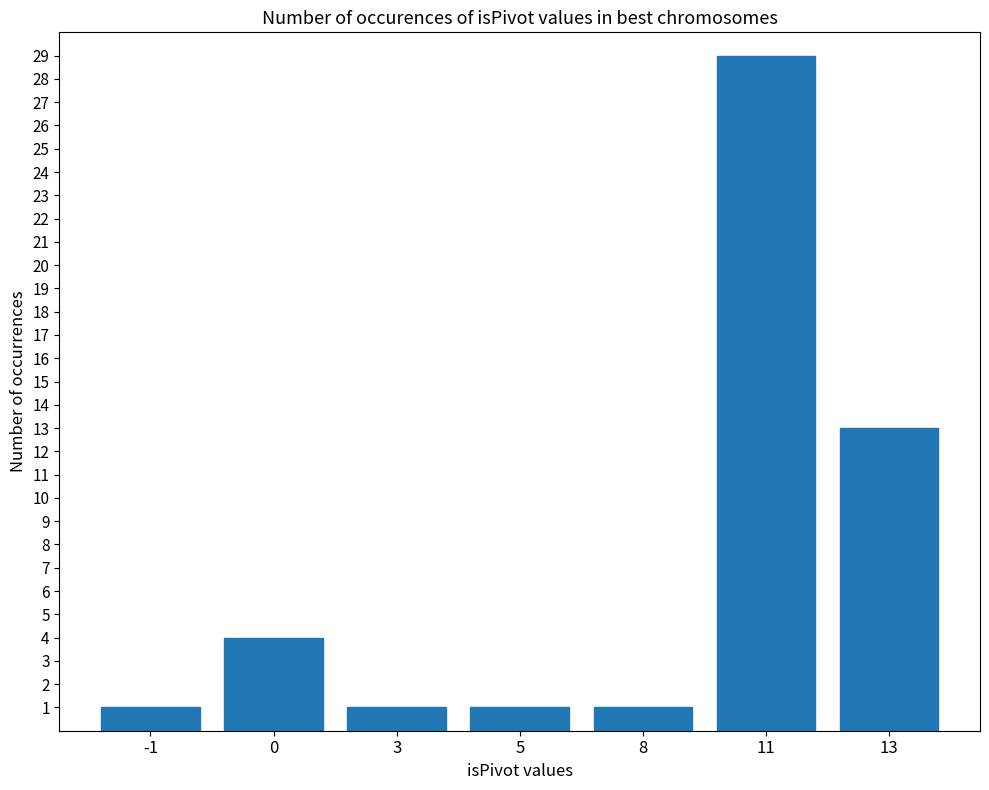

Reading left to right, transcribe all the data shown in this chart.

-1=1	0=4	3=1	5=1	8=1	11=29	13=13